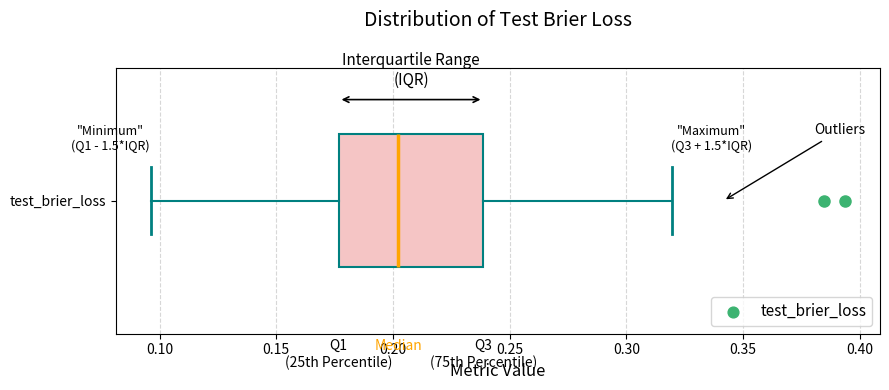

Read this box plot against the x-axis: the position of the median line, the range covered by the box, and the ends of both whiskers. The values are not printed on the chart, so give them approximately, as read against the axis.

median 0.200, box 0.175 to 0.240, whiskers 0.095 to 0.320